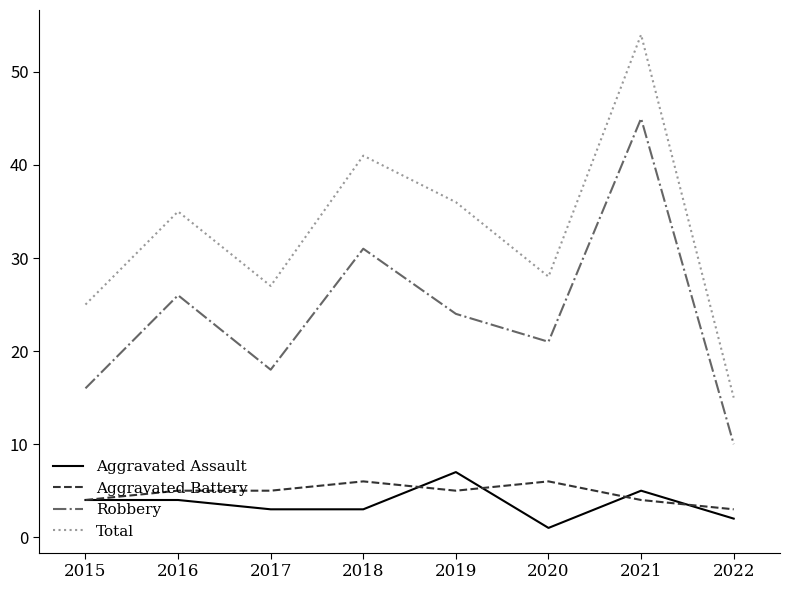

What is the total value across all series at 2015?

49